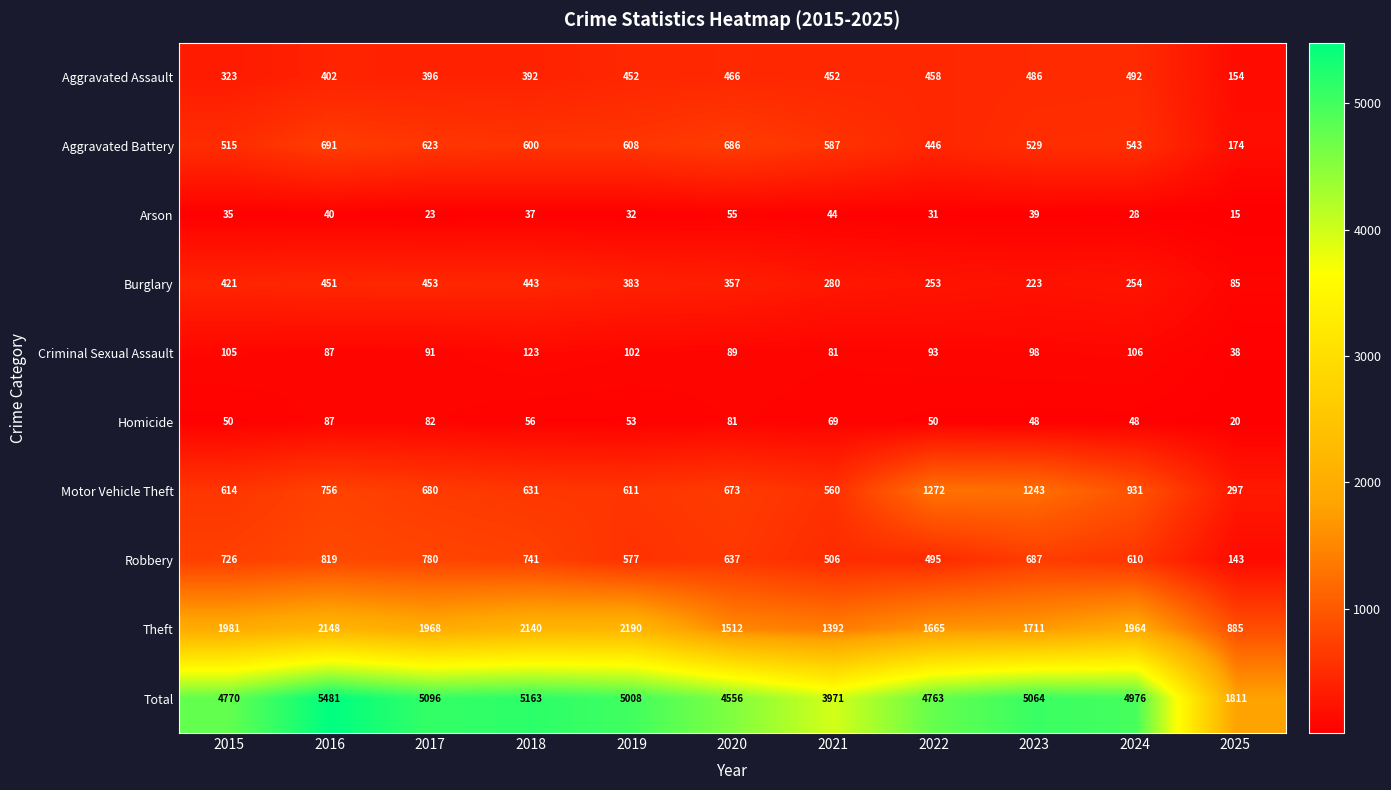

Is it true that Motor Vehicle Theft equals 614 at 2015?

True